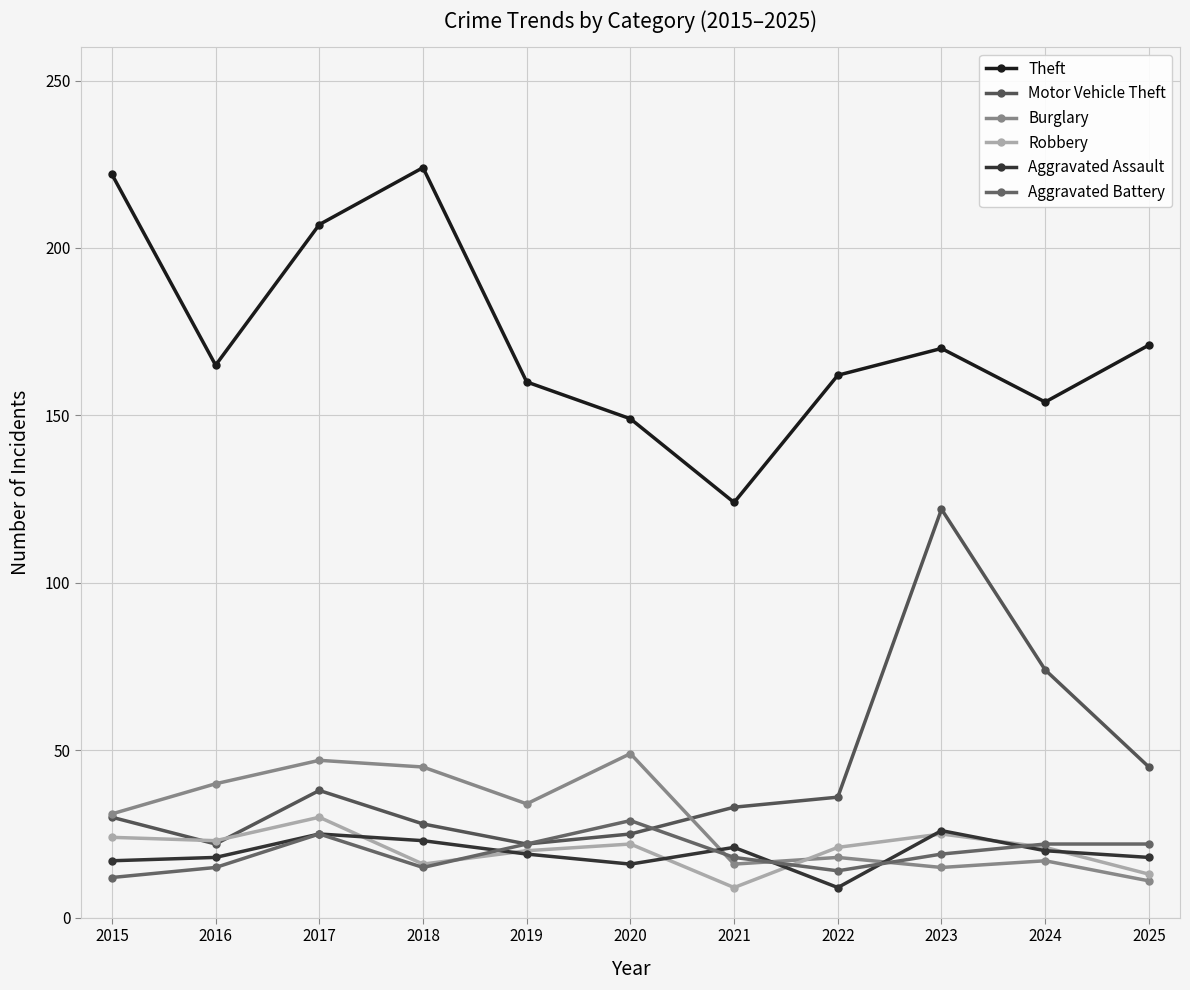

What is the value of the Robbery point at the 2nd from the left?

23